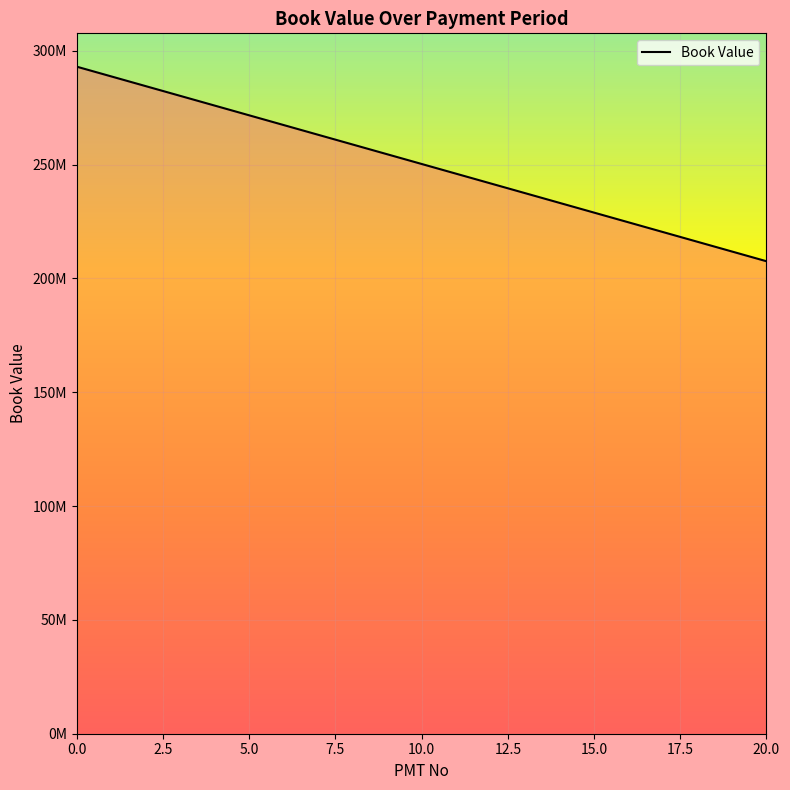

Reading left to right, transcribe all the data shown in this chart.

293000000.0	288727083.3	284454166.7	280181250.0	275908333.3	271635416.7	267362500.0	263089583.3	258816666.7	254543750.0	250270833.3	245997916.7	241725000.0	237452083.3	233179166.7	228906250.0	224633333.3	220360416.7	216087500.0	211814583.3	207541666.7